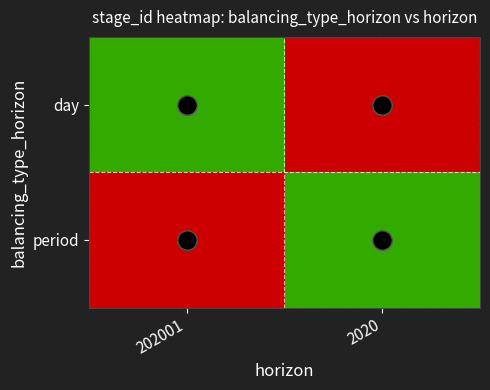

Reading right to left, extract all data points from this chart.

day: 2020=0	202001=1
period: 2020=1	202001=0